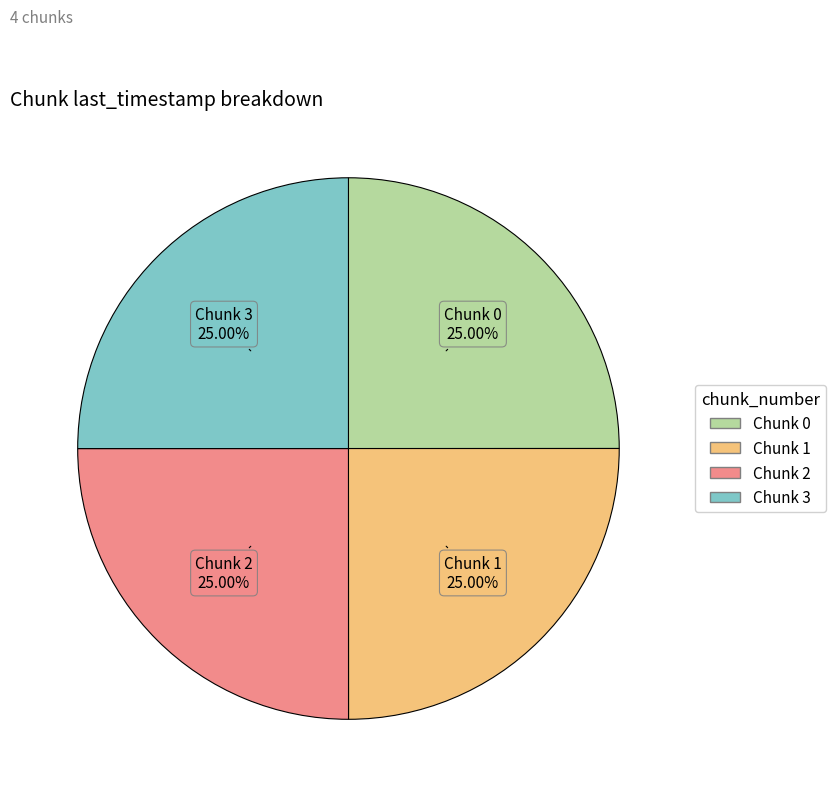

Does any single category account for the majority?

No